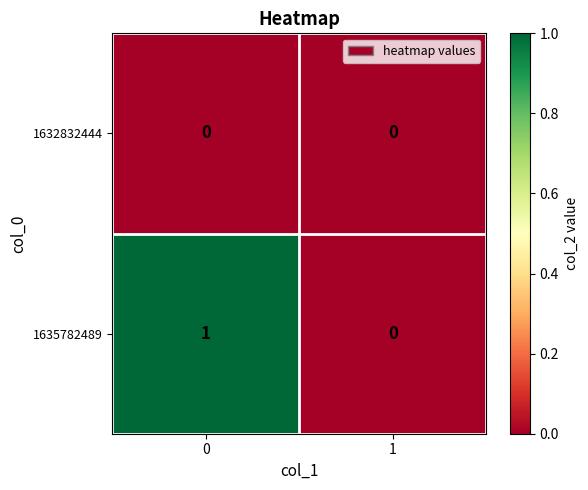

Reading right to left, list all the values displayed in this chart.

1632832444: 1=0	0=0
1635782489: 1=0	0=1